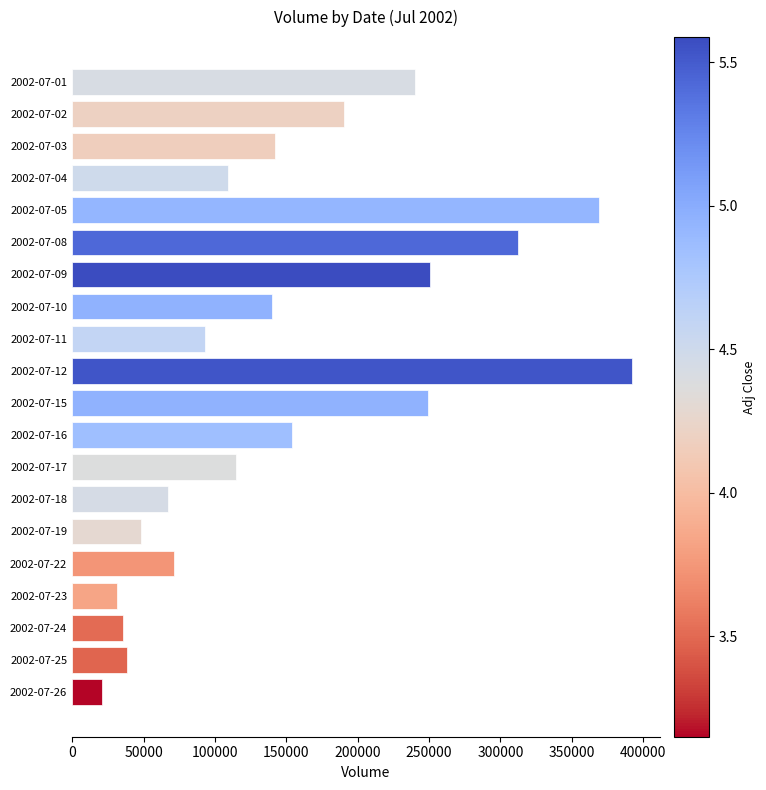

How many categories are shown in the chart?

20